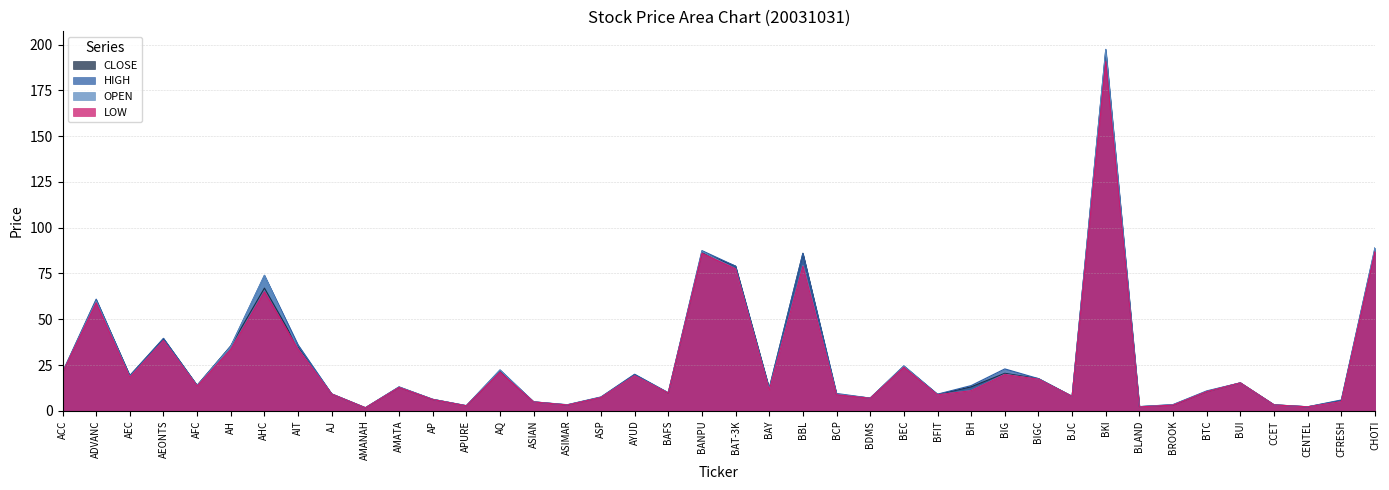

Which series has the largest total across all categories?

HIGH